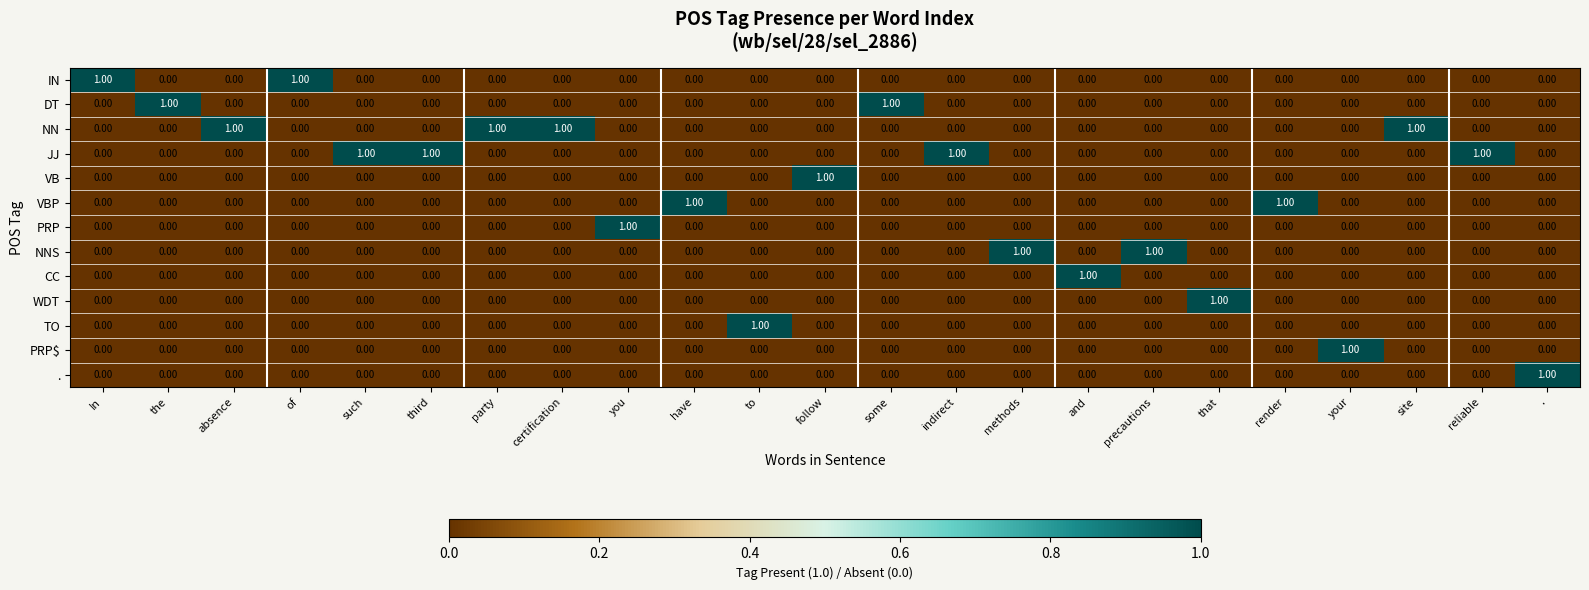

Which category has the highest value in the TO series?

to